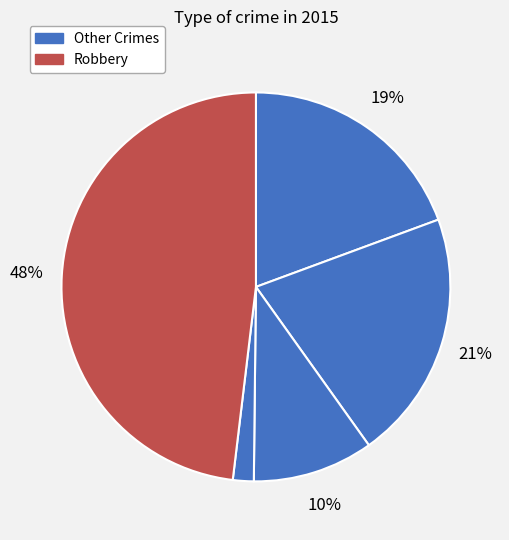

Which slice is the largest?

Robbery